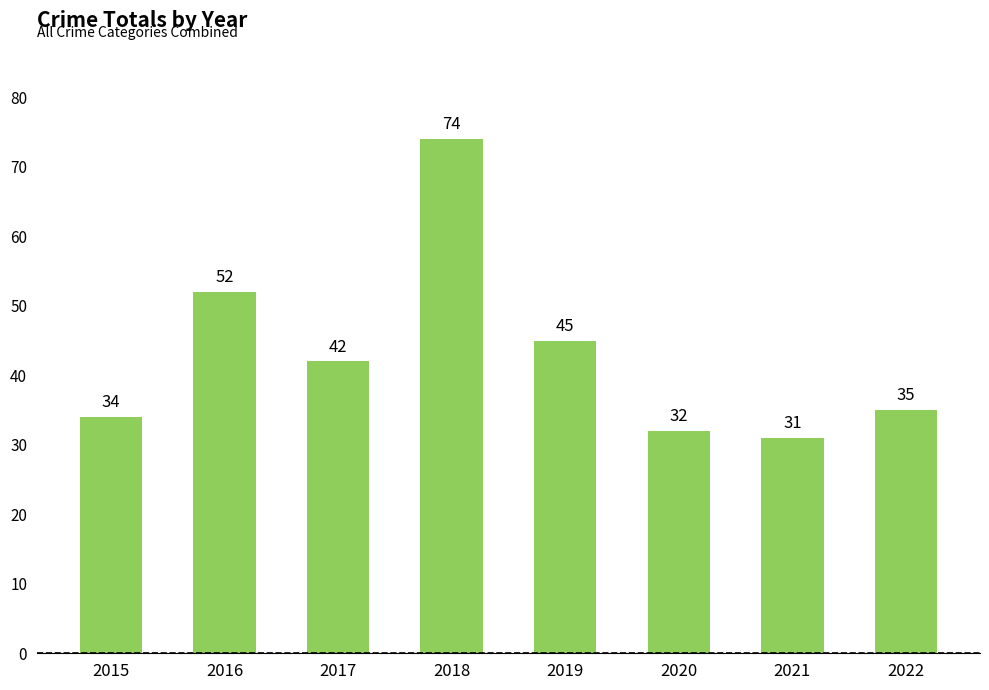

What is the average value?

43